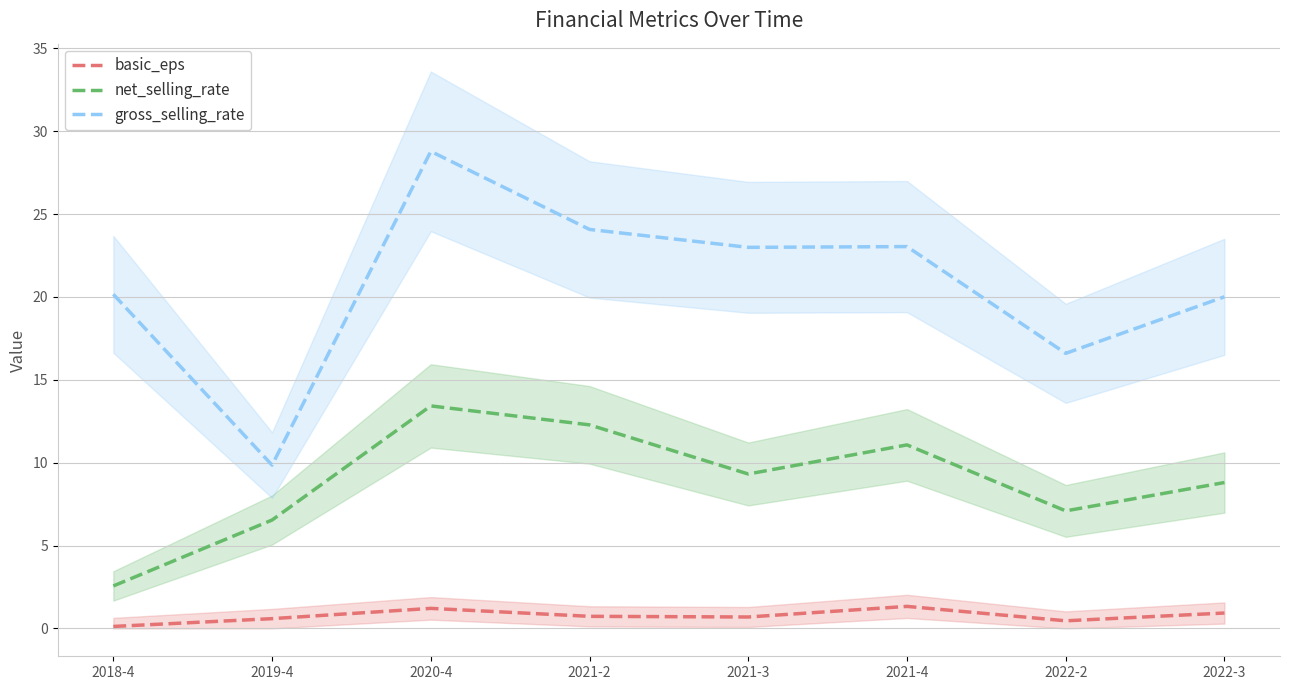

The basic_eps series shows 0.5 at 2022-2. True or false?

True